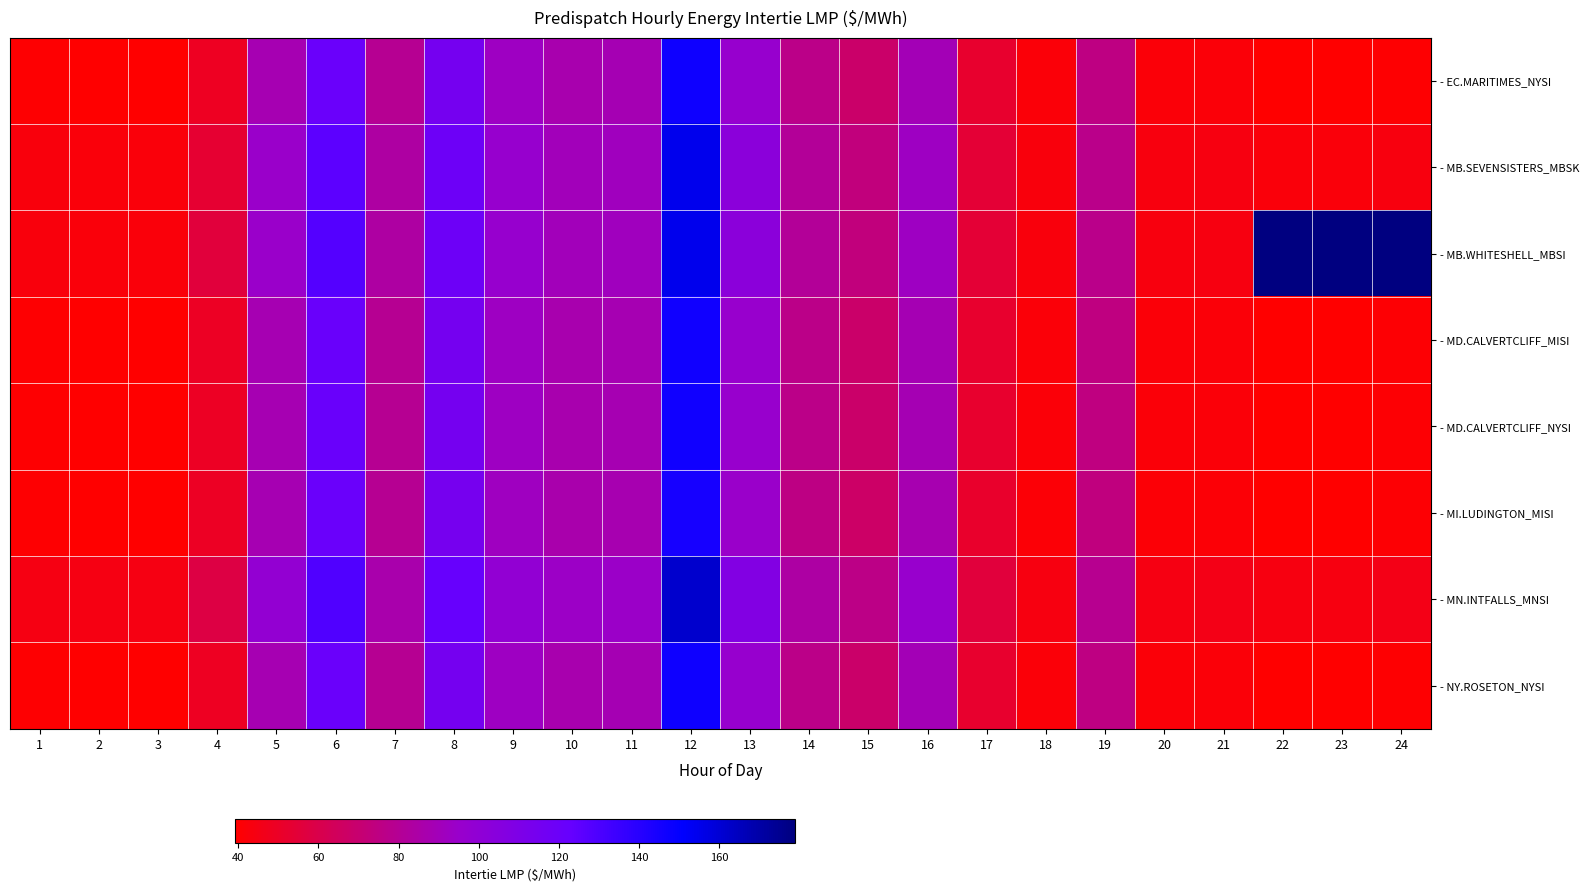

At how many categories does at least one series exceed 85?

13